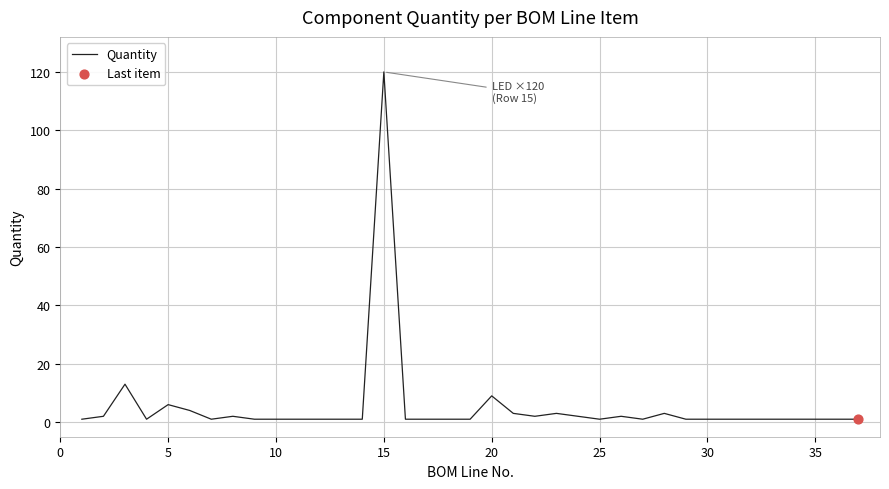

What is the greatest value displayed?

120